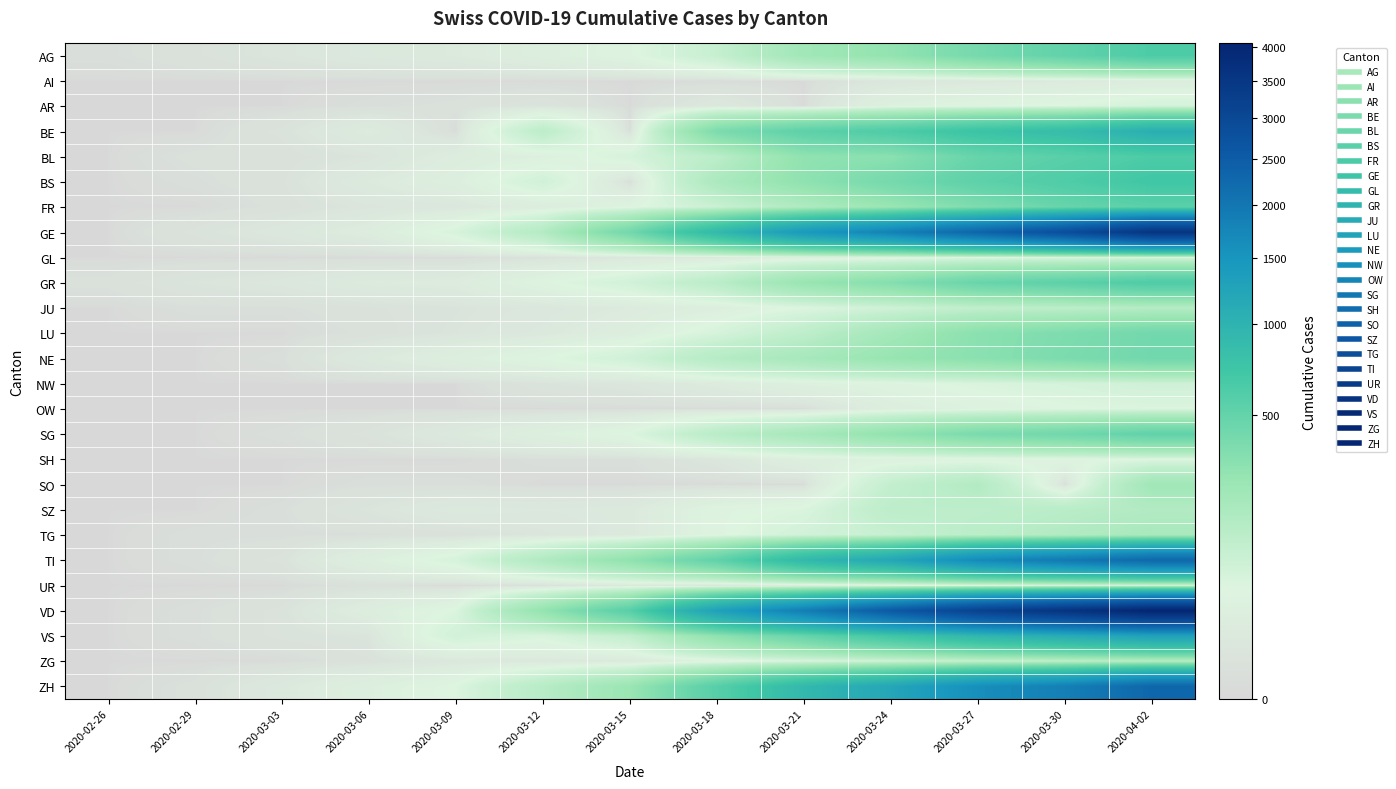

Reading left to right, list all the values displayed in this chart.

AG: 2020-02-26=1	2020-02-29=3	2020-03-03=7	2020-03-06=12	2020-03-09=15	2020-03-12=27	2020-03-15=43	2020-03-18=96	2020-03-21=223	2020-03-24=283	2020-03-27=407	2020-03-30=506	2020-04-02=631
AI: 2020-02-26=0	2020-02-29=0	2020-03-03=0	2020-03-06=0	2020-03-09=0	2020-03-12=0	2020-03-15=0	2020-03-18=0	2020-03-21=0	2020-03-24=8	2020-03-27=12	2020-03-30=14	2020-04-02=20
AR: 2020-02-26=0	2020-02-29=0	2020-03-03=0	2020-03-06=1	2020-03-09=2	2020-03-12=5	2020-03-15=0	2020-03-18=11	2020-03-21=0	2020-03-24=33	2020-03-27=44	2020-03-30=50	2020-04-02=64
BE: 2020-02-26=0	2020-02-29=0	2020-03-03=4	2020-03-06=17	2020-03-09=0	2020-03-12=123	2020-03-15=0	2020-03-18=377	2020-03-21=532	2020-03-24=624	2020-03-27=767	2020-03-30=856	2020-04-02=1073
BL: 2020-02-26=0	2020-02-29=2	2020-03-03=2	2020-03-06=6	2020-03-09=21	2020-03-12=31	2020-03-15=62	2020-03-18=125	2020-03-21=292	2020-03-24=317	2020-03-27=478	2020-03-30=553	2020-04-02=629
BS: 2020-02-26=0	2020-02-29=1	2020-03-03=3	2020-03-06=15	2020-03-09=28	2020-03-12=73	2020-03-15=0	2020-03-18=181	2020-03-21=297	2020-03-24=410	2020-03-27=530	2020-03-30=617	2020-04-02=714
FR: 2020-02-26=0	2020-02-29=0	2020-03-03=2	2020-03-06=7	2020-03-09=9	2020-03-12=22	2020-03-15=40	2020-03-18=86	2020-03-21=166	2020-03-24=253	2020-03-27=367	2020-03-30=475	2020-04-02=548
GE: 2020-02-26=0	2020-02-29=4	2020-03-03=10	2020-03-06=20	2020-03-09=59	2020-03-12=153	2020-03-15=425	2020-03-18=911	2020-03-21=1445	2020-03-24=1820	2020-03-27=2321	2020-03-30=2855	2020-04-02=3582
GL: 2020-02-26=0	2020-02-29=0	2020-03-03=0	2020-03-06=0	2020-03-09=0	2020-03-12=3	2020-03-15=10	2020-03-18=14	2020-03-21=25	2020-03-24=33	2020-03-27=47	2020-03-30=51	2020-04-02=58
GR: 2020-02-26=2	2020-02-29=6	2020-03-03=9	2020-03-06=16	2020-03-09=18	2020-03-12=43	2020-03-15=71	2020-03-18=128	2020-03-21=258	2020-03-24=343	2020-03-27=474	2020-03-30=535	2020-04-02=622
JU: 2020-02-26=0	2020-02-29=1	2020-03-03=1	2020-03-06=3	2020-03-09=5	2020-03-12=9	2020-03-15=16	2020-03-18=27	2020-03-21=49	2020-03-24=76	2020-03-27=110	2020-03-30=123	2020-04-02=144
LU: 2020-02-26=0	2020-02-29=0	2020-03-03=0	2020-03-06=2	2020-03-09=6	2020-03-12=12	2020-03-15=25	2020-03-18=61	2020-03-21=117	2020-03-24=211	2020-03-27=316	2020-03-30=367	2020-04-02=426
NE: 2020-02-26=0	2020-02-29=0	2020-03-03=1	2020-03-06=13	2020-03-09=27	2020-03-12=46	2020-03-15=74	2020-03-18=146	2020-03-21=200	2020-03-24=265	2020-03-27=316	2020-03-30=378	2020-04-02=430
NW: 2020-02-26=0	2020-02-29=0	2020-03-03=0	2020-03-06=0	2020-03-09=0	2020-03-12=5	2020-03-15=8	2020-03-18=18	2020-03-21=33	2020-03-24=42	2020-03-27=54	2020-03-30=63	2020-04-02=76
OW: 2020-02-26=0	2020-02-29=0	2020-03-03=0	2020-03-06=0	2020-03-09=0	2020-03-12=0	2020-03-15=0	2020-03-18=0	2020-03-21=0	2020-03-24=25	2020-03-27=37	2020-03-30=46	2020-04-02=51
SG: 2020-02-26=0	2020-02-29=0	2020-03-03=1	2020-03-06=4	2020-03-09=13	2020-03-12=30	2020-03-15=49	2020-03-18=133	2020-03-21=201	2020-03-24=290	2020-03-27=386	2020-03-30=433	2020-04-02=513
SH: 2020-02-26=0	2020-02-29=0	2020-03-03=0	2020-03-06=0	2020-03-09=0	2020-03-12=1	2020-03-15=1	2020-03-18=8	2020-03-21=28	2020-03-24=34	2020-03-27=37	2020-03-30=42	2020-04-02=47
SO: 2020-02-26=0	2020-02-29=0	2020-03-03=0	2020-03-06=1	2020-03-09=1	2020-03-12=0	2020-03-15=0	2020-03-18=0	2020-03-21=0	2020-03-24=104	2020-03-27=157	2020-03-30=0	2020-04-02=227
SZ: 2020-02-26=0	2020-02-29=0	2020-03-03=1	2020-03-06=6	2020-03-09=13	2020-03-12=11	2020-03-15=13	2020-03-18=42	2020-03-21=53	2020-03-24=122	2020-03-27=119	2020-03-30=135	2020-04-02=155
TG: 2020-02-26=0	2020-02-29=1	2020-03-03=1	2020-03-06=1	2020-03-09=2	2020-03-12=7	2020-03-15=13	2020-03-18=42	2020-03-21=71	2020-03-24=93	2020-03-27=129	2020-03-30=156	2020-04-02=195
TI: 2020-02-26=0	2020-02-29=1	2020-03-03=4	2020-03-06=28	2020-03-09=61	2020-03-12=163	2020-03-15=293	2020-03-18=511	2020-03-21=916	2020-03-24=1209	2020-03-27=1688	2020-03-30=1962	2020-04-02=2271
UR: 2020-02-26=0	2020-02-29=0	2020-03-03=0	2020-03-06=2	2020-03-09=0	2020-03-12=2	2020-03-15=12	2020-03-18=5	2020-03-21=12	2020-03-24=25	2020-03-27=40	2020-03-30=53	2020-04-02=60
VD: 2020-02-26=0	2020-02-29=1	2020-03-03=4	2020-03-06=23	2020-03-09=51	2020-03-12=277	2020-03-15=566	2020-03-18=1304	2020-03-21=1875	2020-03-24=2548	2020-03-27=3179	2020-03-30=3607	2020-04-02=4052
VS: 2020-02-26=0	2020-02-29=1	2020-03-03=4	2020-03-06=6	2020-03-09=71	2020-03-12=55	2020-03-15=103	2020-03-18=297	2020-03-21=481	2020-03-24=715	2020-03-27=952	2020-03-30=1117	2020-04-02=1301
ZG: 2020-02-26=0	2020-02-29=0	2020-03-03=0	2020-03-06=3	2020-03-09=10	2020-03-12=11	2020-03-15=13	2020-03-18=33	2020-03-21=53	2020-03-24=72	2020-03-27=94	2020-03-30=112	2020-04-02=131
ZH: 2020-02-26=0	2020-02-29=2	2020-03-03=13	2020-03-06=29	2020-03-09=49	2020-03-12=140	2020-03-15=250	2020-03-18=568	2020-03-21=919	2020-03-24=1213	2020-03-27=1616	2020-03-30=1848	2020-04-02=2289